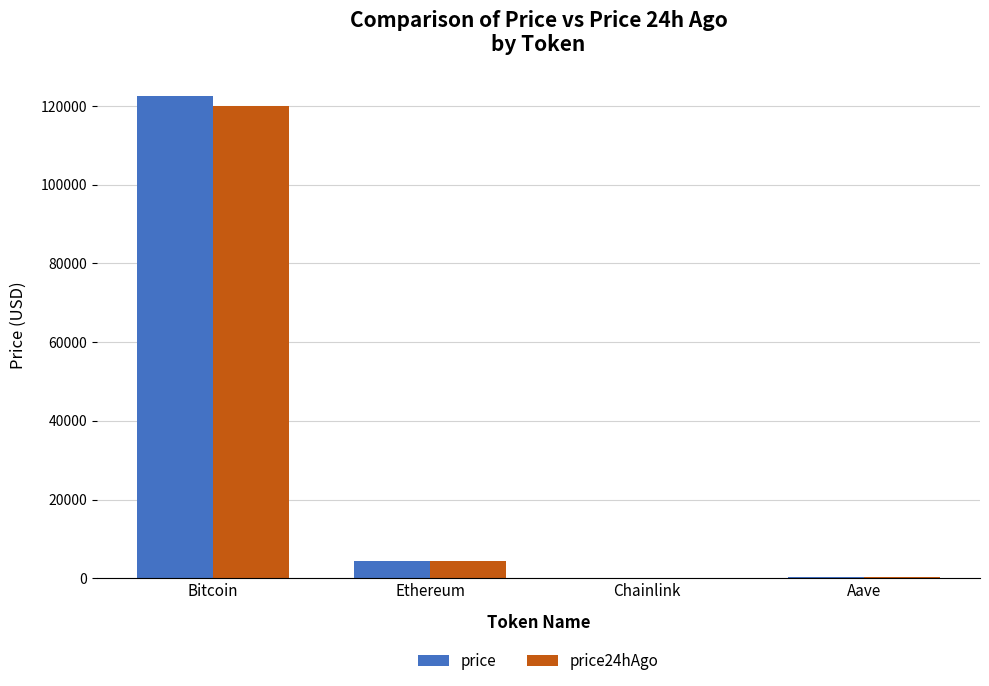

Is the value of price at Chainlink greater than the value of price24hAgo at Bitcoin?

No